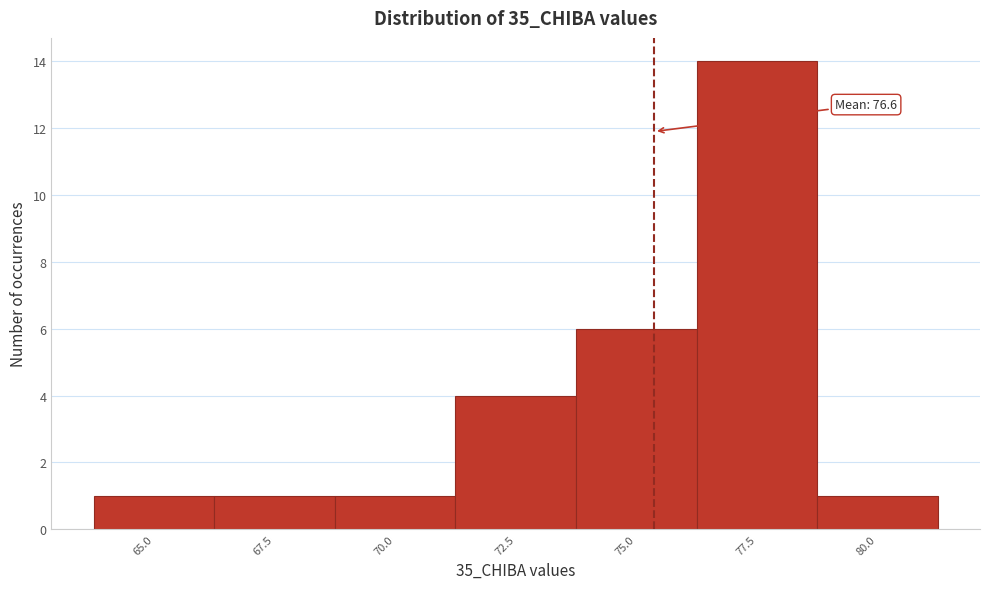

Reading right to left, extract all data points from this chart.

80.0=1	77.5=14	75.0=6	72.5=4	70.0=1	67.5=1	65.0=1